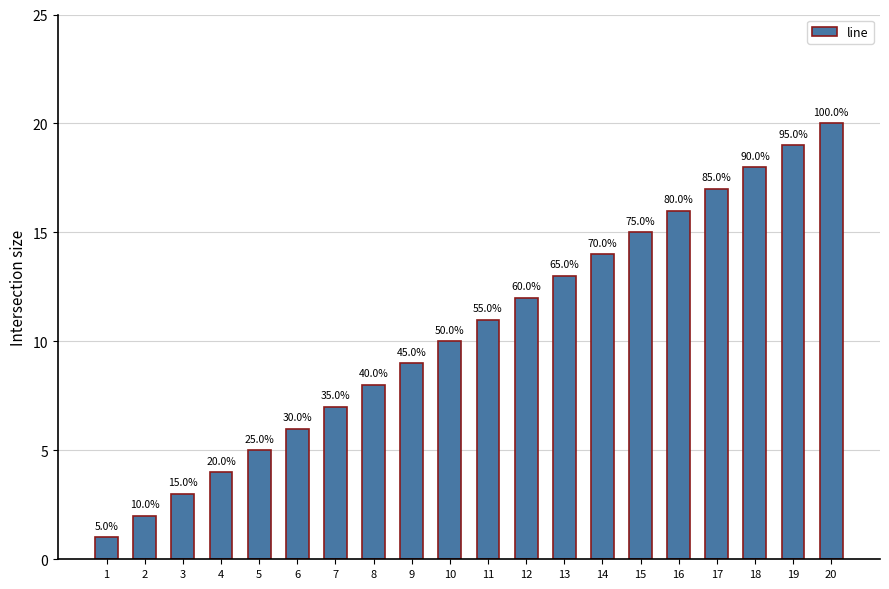

Rank the categories by value from lowest to highest.

1, 2, 3, 4, 5, 6, 7, 8, 9, 10, 11, 12, 13, 14, 15, 16, 17, 18, 19, 20